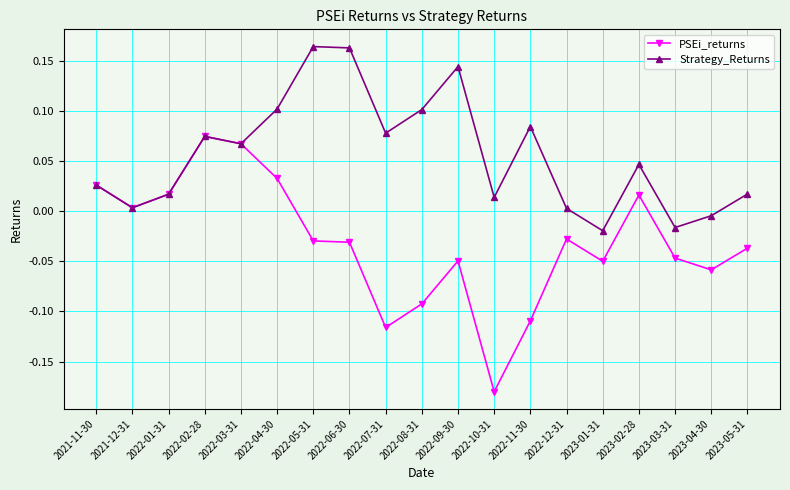

List the series in order of their peak value, highest first.

Strategy_Returns, PSEi_returns